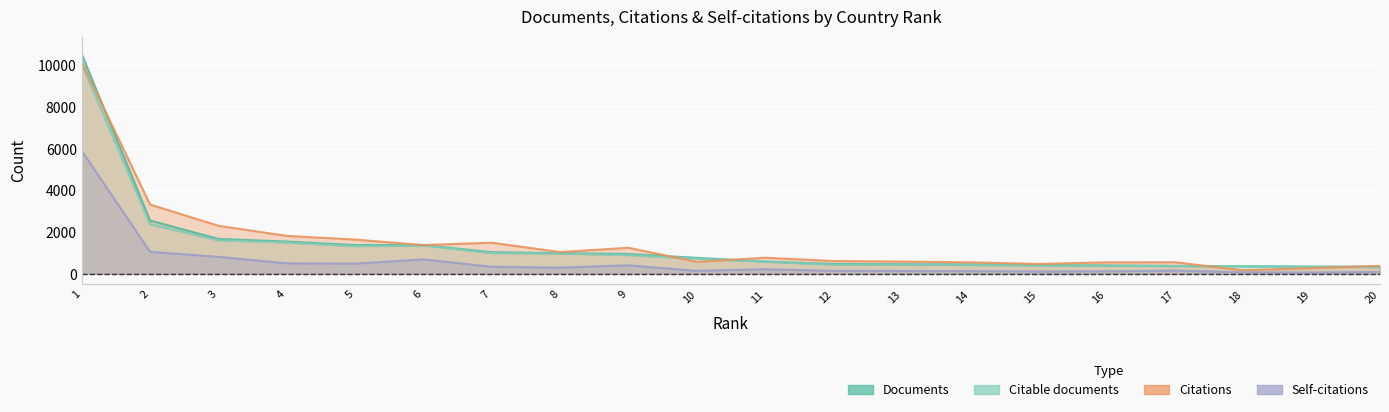

True or false: Documents has more than 2 interior local peaks.

False